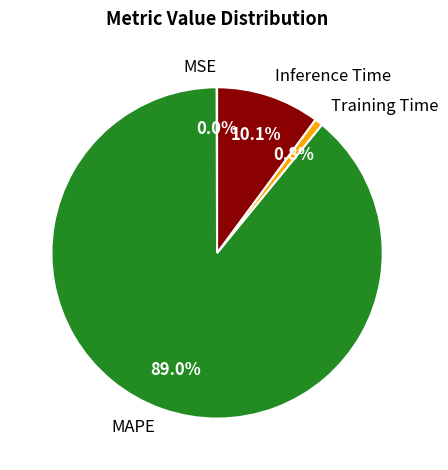

Combined, do Inference Time and MAPE account for over 50%?

Yes